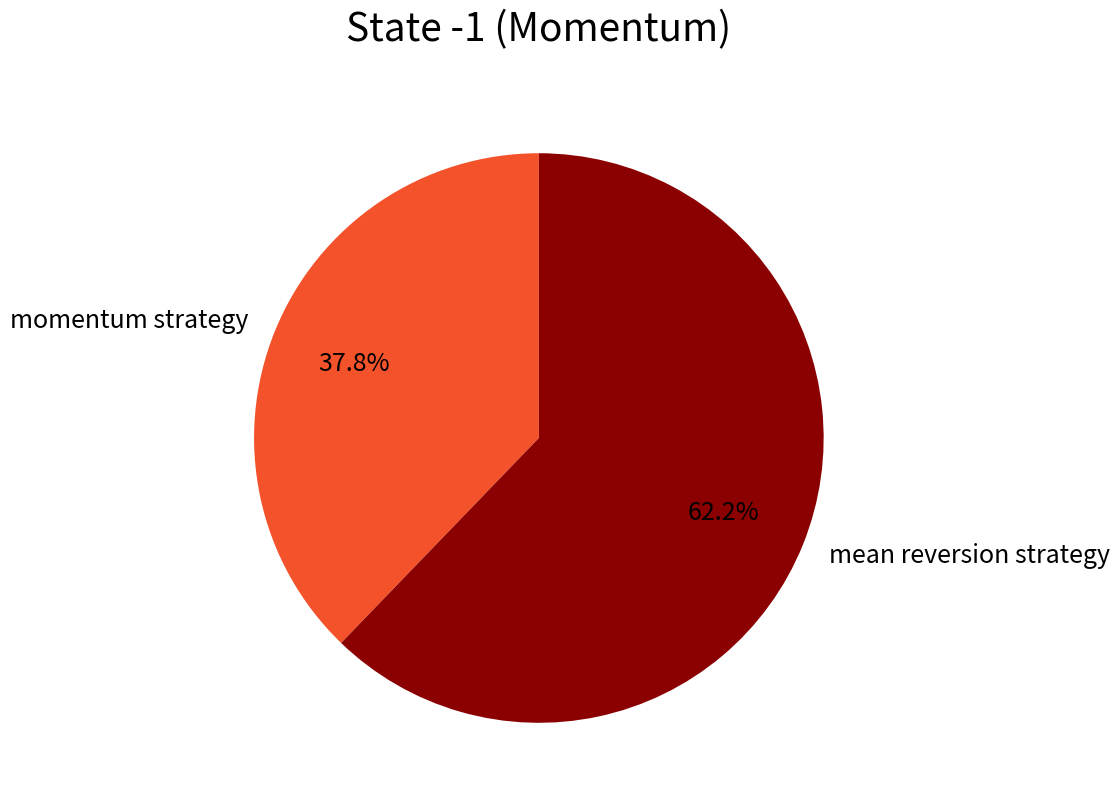

To the nearest percent, what is the average slice percentage?

50%